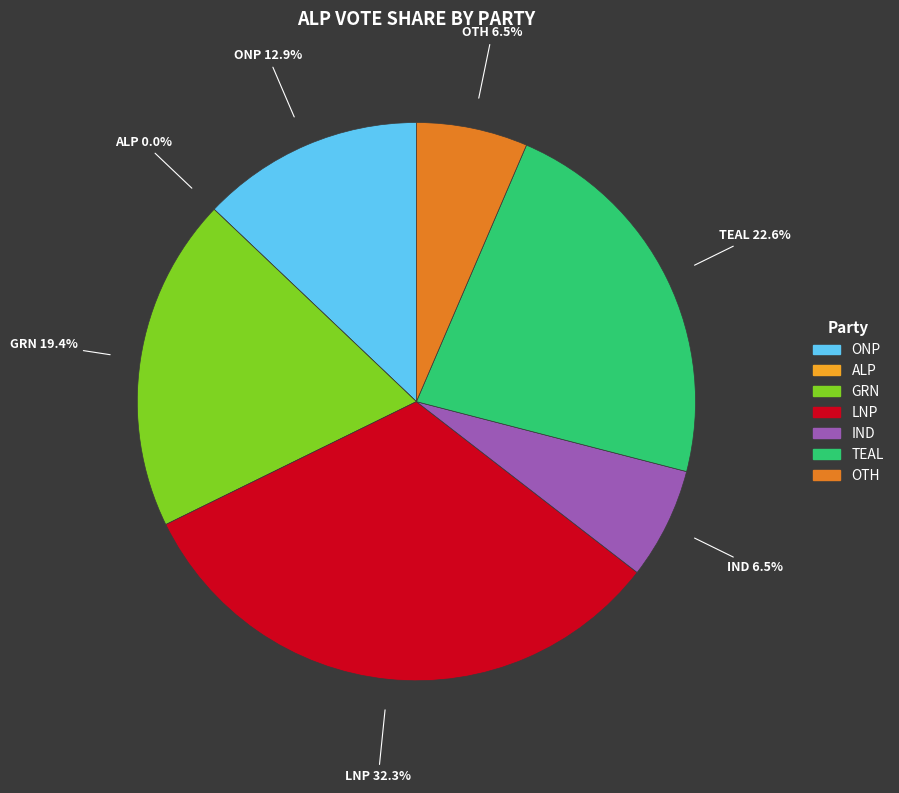

Which slice is the largest?

LNP